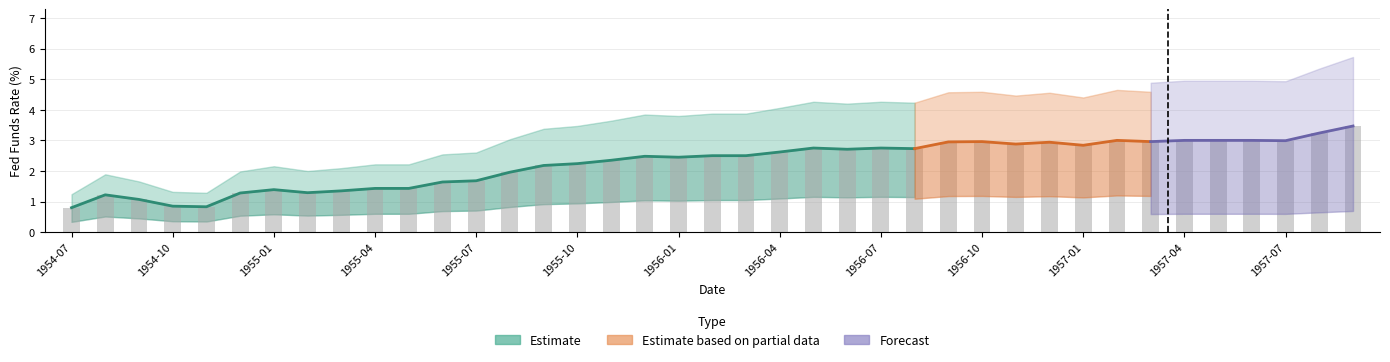

Read the value at 14.

2.2